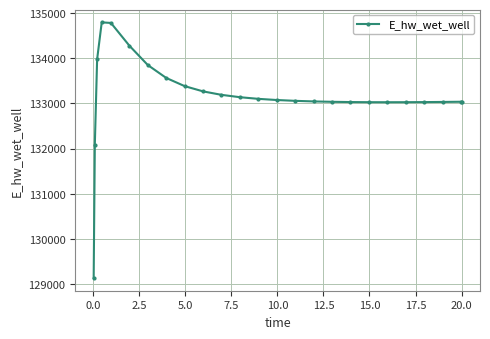

What is the difference between the second highest and second lowest values?

2695.0